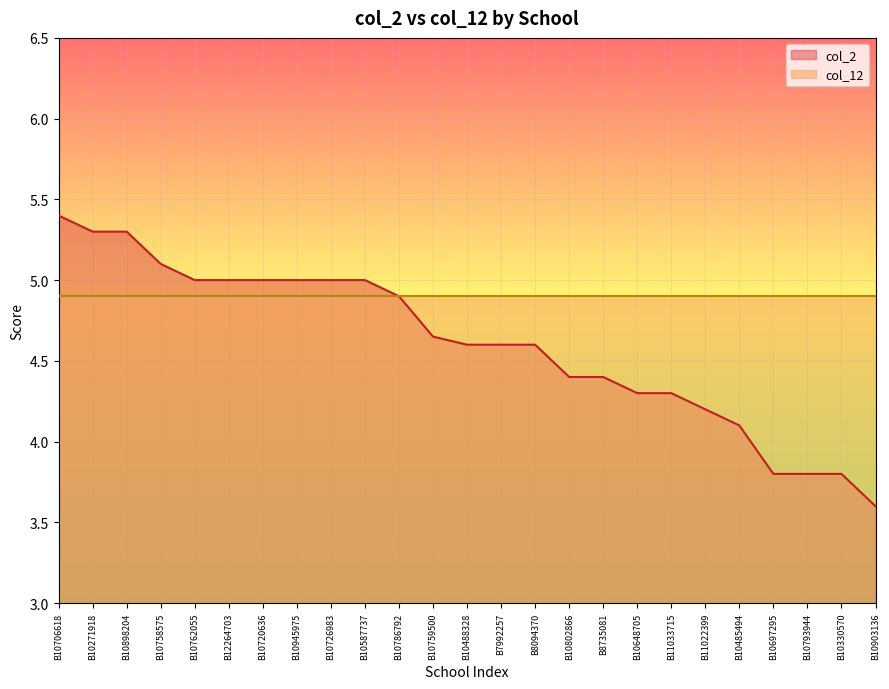

List the labels in order of value, smallest first.

B10903136, B10697295, B10793944, B10330570, B10485494, B11022399, B10648705, B11033715, B10802866, B8735081, B10488328, B7992257, B8094370, B10759500, B10786792, B10762055, B12264703, B10720636, B10945975, B10726983, B10587737, B10758575, B10271918, B10898204, B10706618